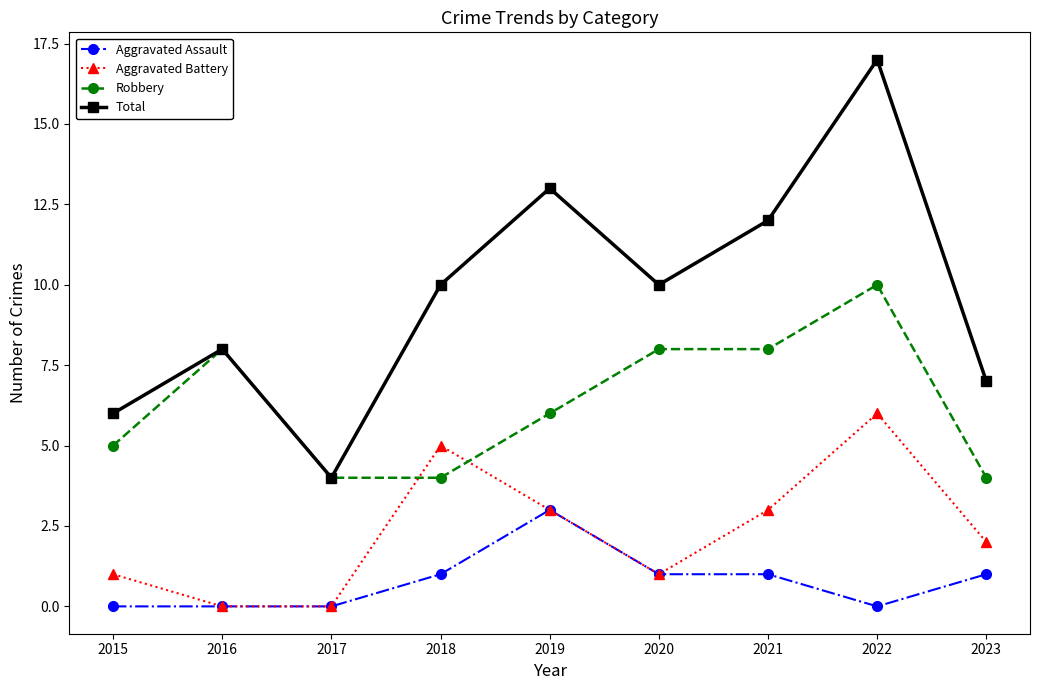

True or false: Robbery and Aggravated Assault cross at least once.

False